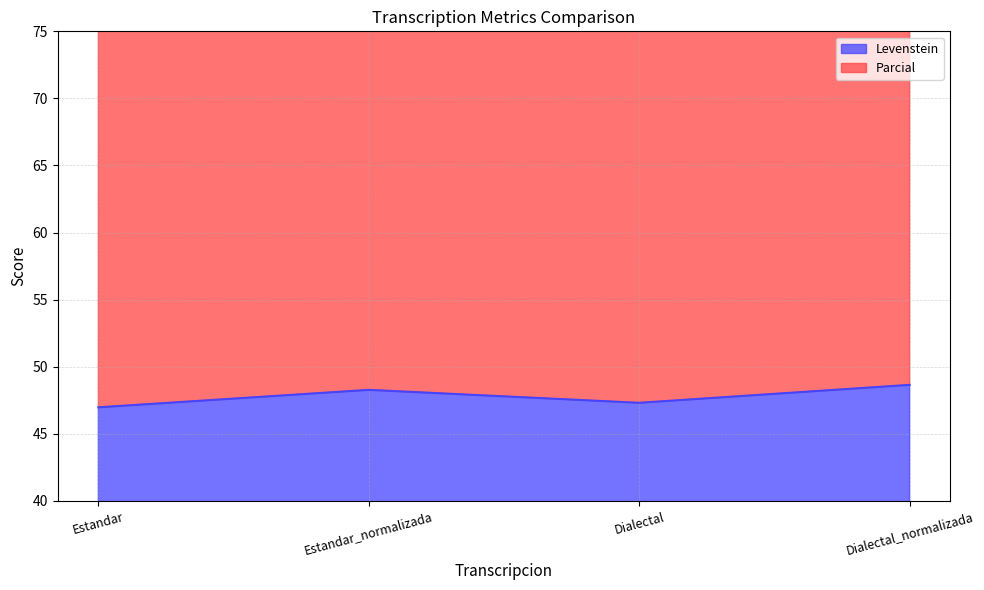

Reading right to left, transcribe all the data shown in this chart.

Levenstein: Dialectal_normalizada=48.6	Dialectal=47.3	Estandar_normalizada=48.3	Estandar=47.0
Parcial: Dialectal_normalizada=115.2	Dialectal=111.4	Estandar_normalizada=114.8	Estandar=110.7